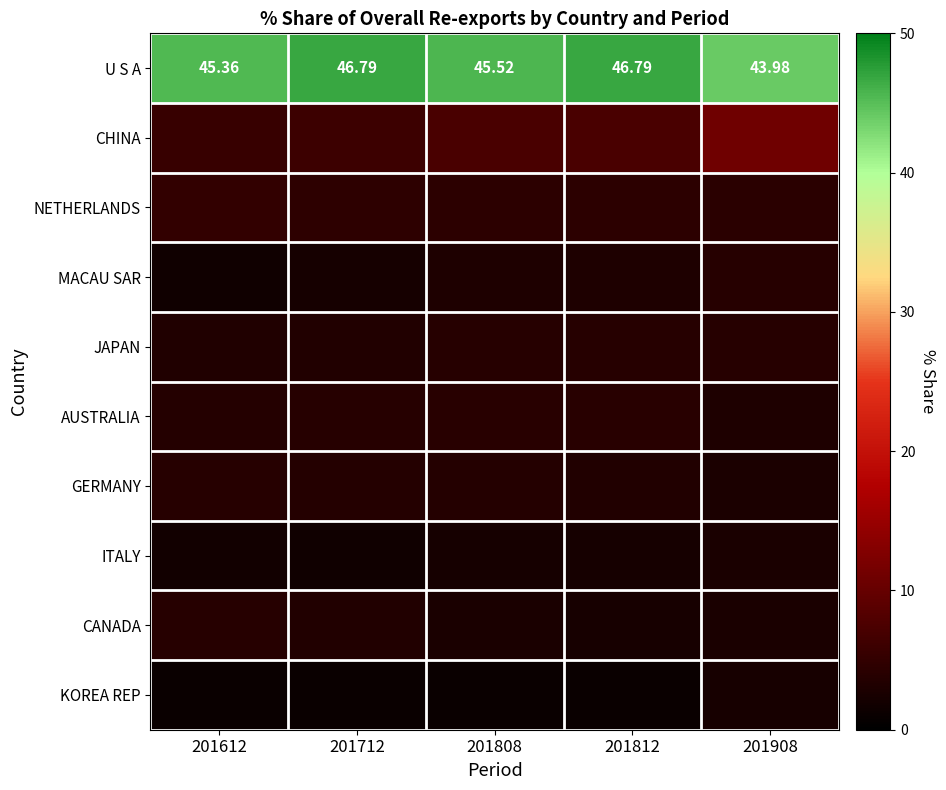

What is the difference between the KOREA REP values at 201808 and 201812?

0.1